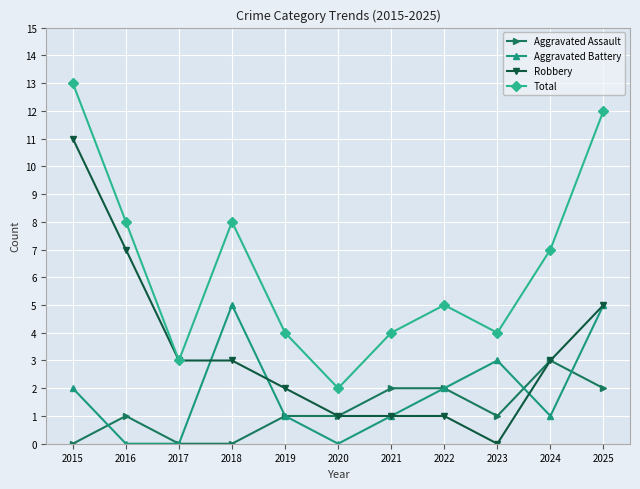

True or false: Aggravated Battery has more than 1 points higher than both neighbors.

True